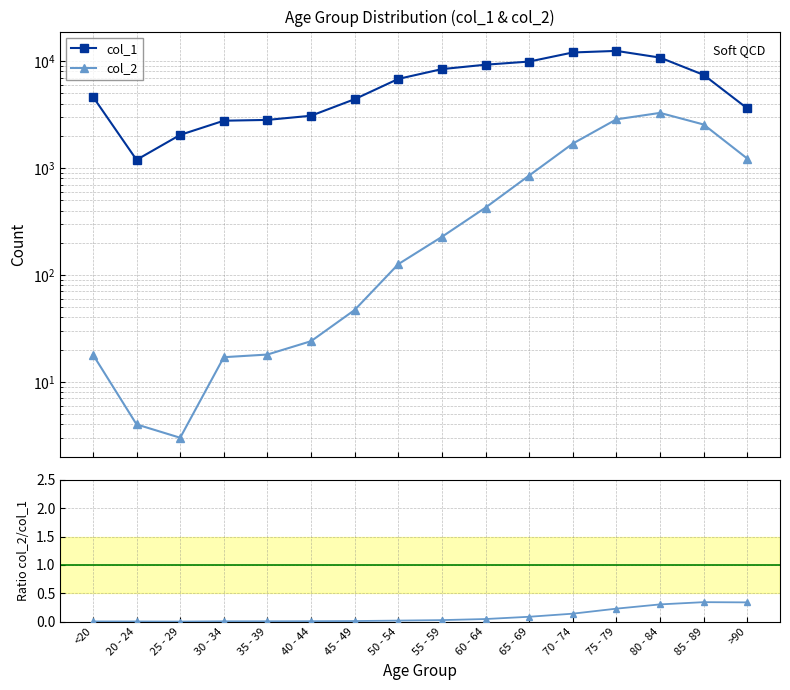

Does the chart display data point markers on the line(s)?

Yes